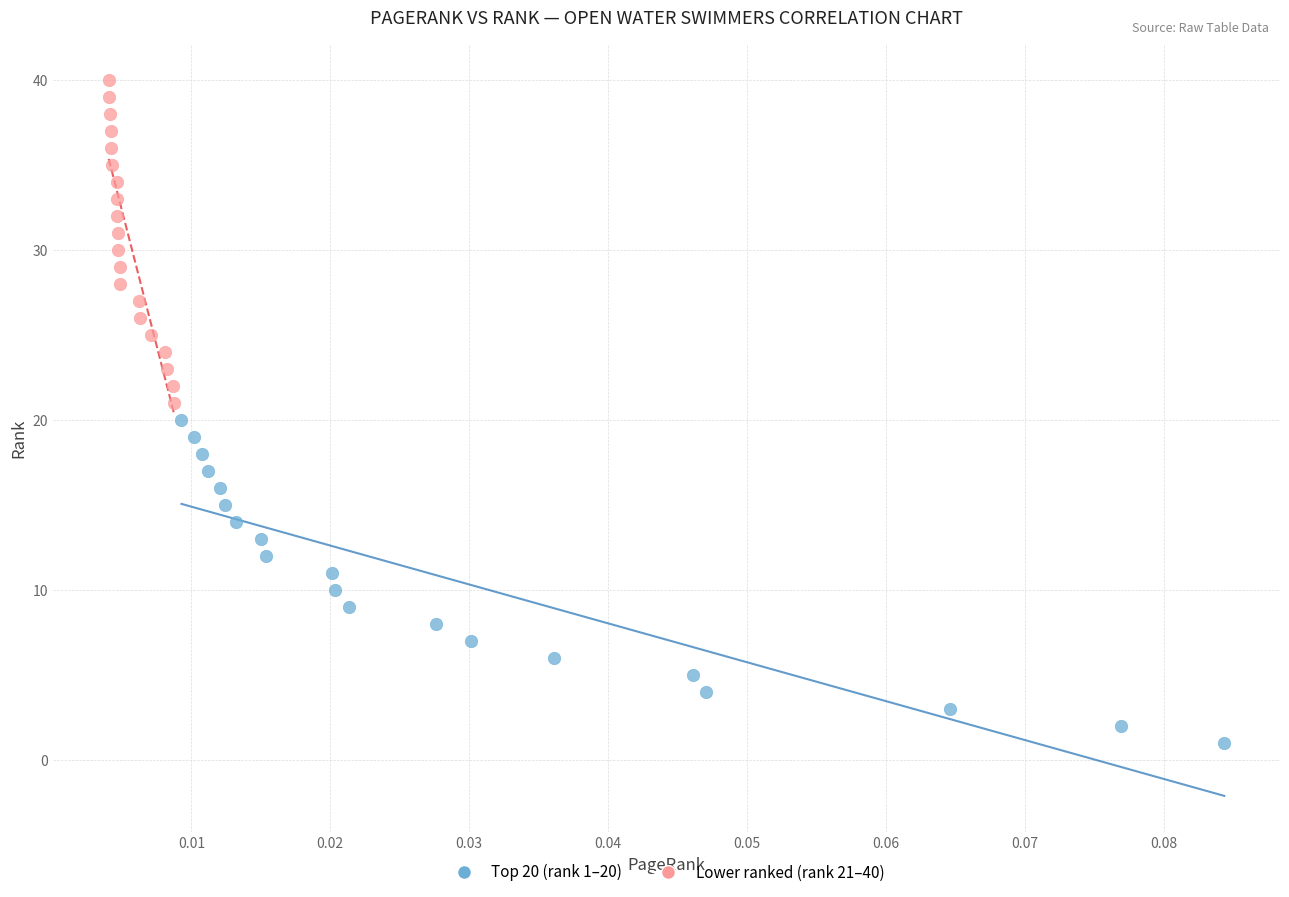

Which series reaches the maximum Y coordinate?

Lower ranked (rank 21–40)